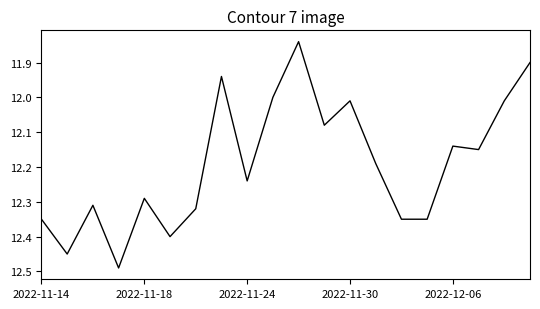

Is this an area chart (filled region under the line)?

No